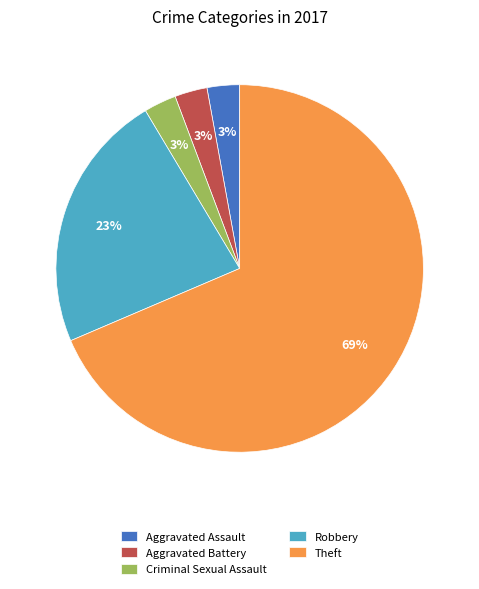

To the nearest percent, what portion does Aggravated Battery represent?

3%